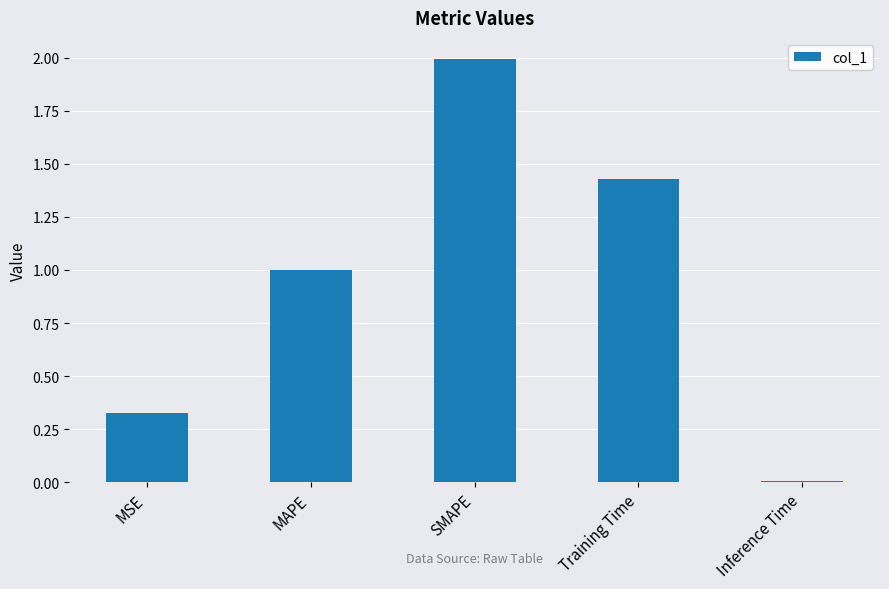

Which label corresponds to the smallest value in the chart?

Inference Time